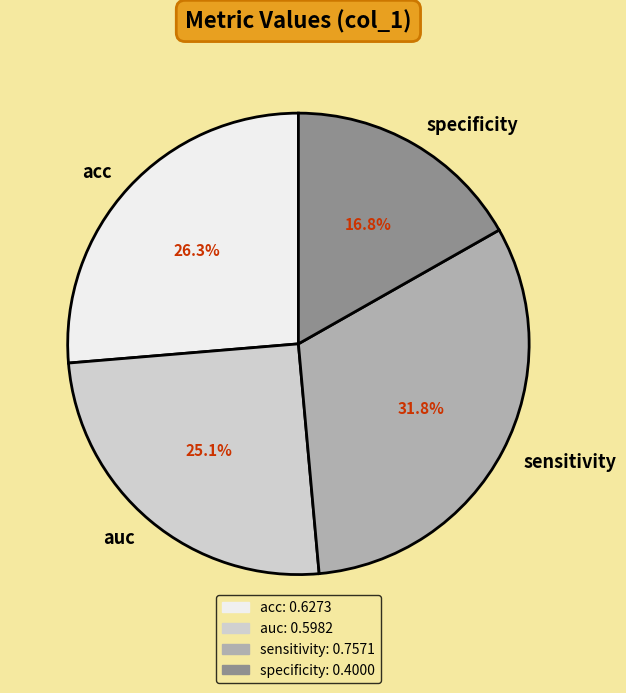

To the nearest percent, what is the difference between the specificity and sensitivity slice percentages?

15%